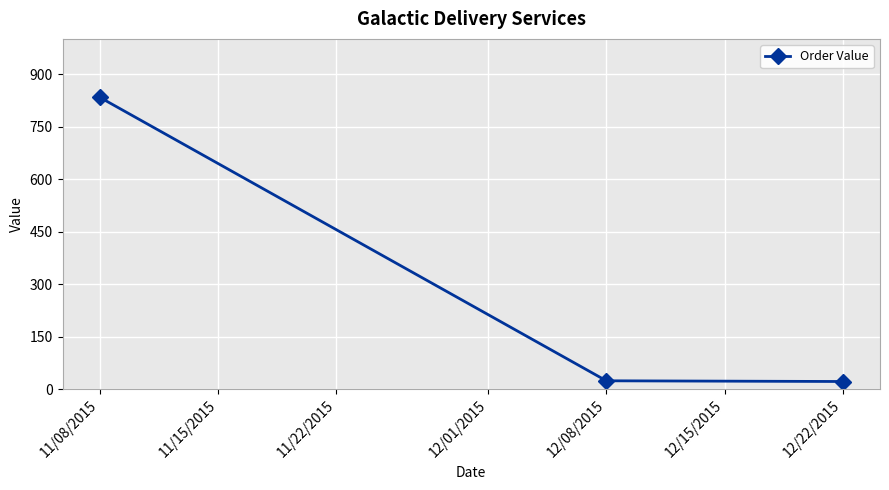

What is the difference between the maximum and second lowest values?

810